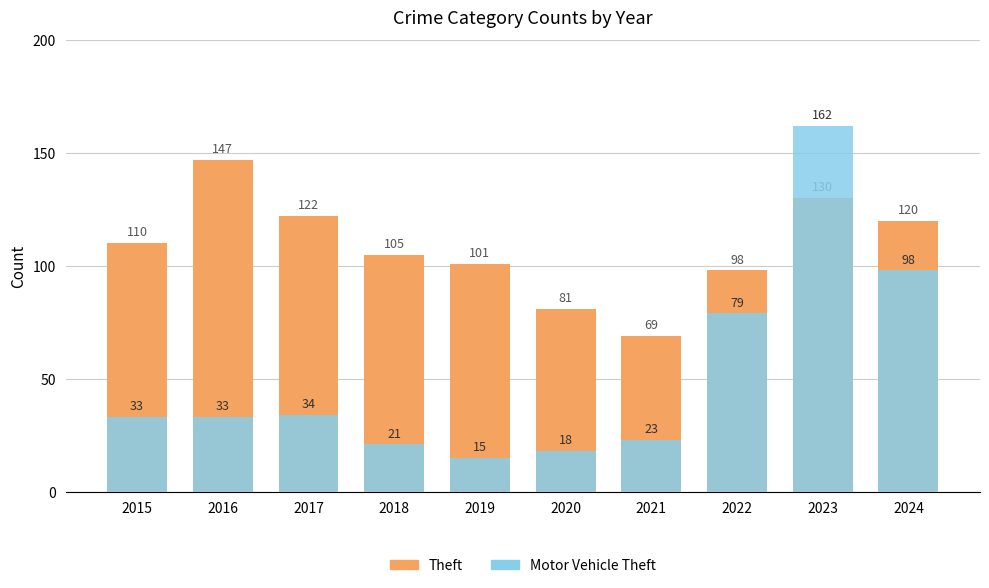

The Motor Vehicle Theft series shows 7 at 2021. True or false?

False